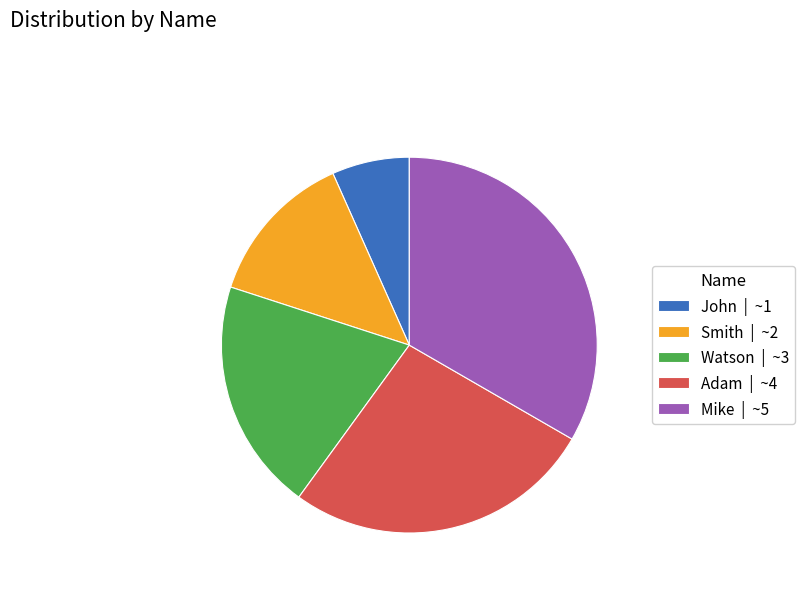

What is the ratio of the value at Watson to the value at Smith?

1.5